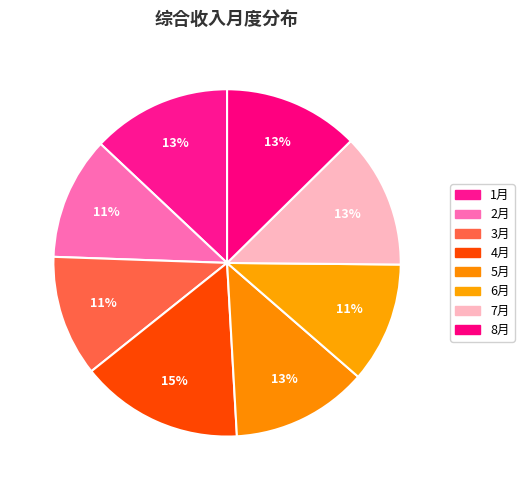

To the nearest percent, what is the average slice percentage?

12%